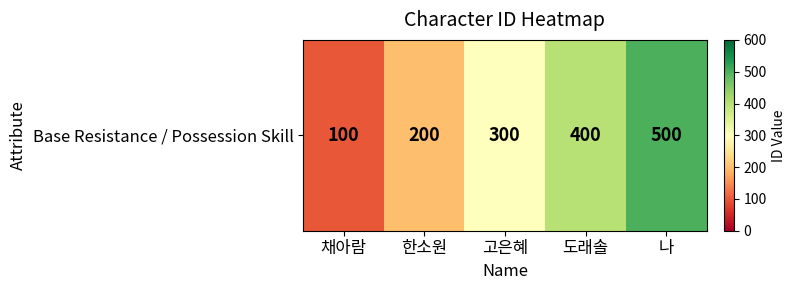

Reading left to right, extract all data points from this chart.

100	200	300	400	500